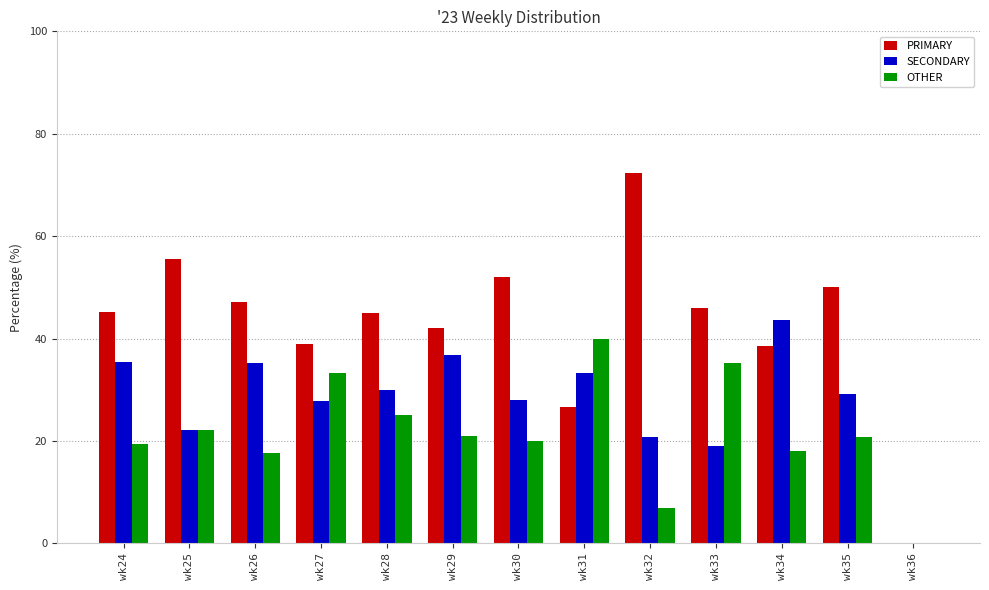

What is the maximum value shown in the chart?

72.4